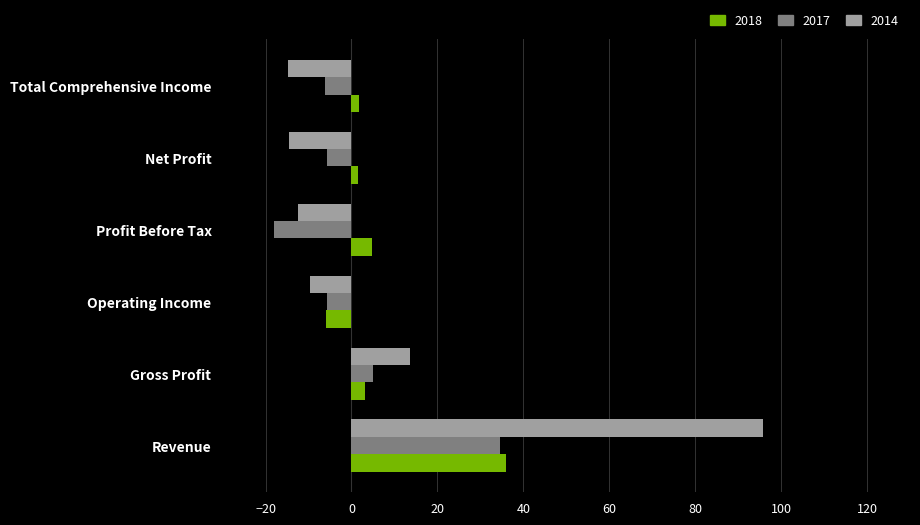

At how many categories does at least one series exceed 41?

1